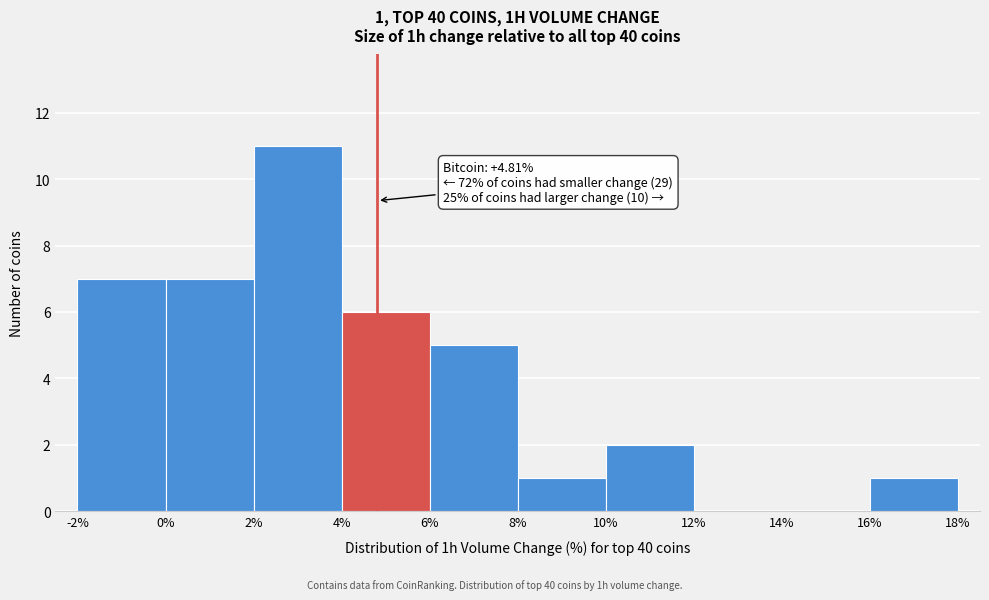

Which range on the x-axis has the tallest bar?

2% to 4%